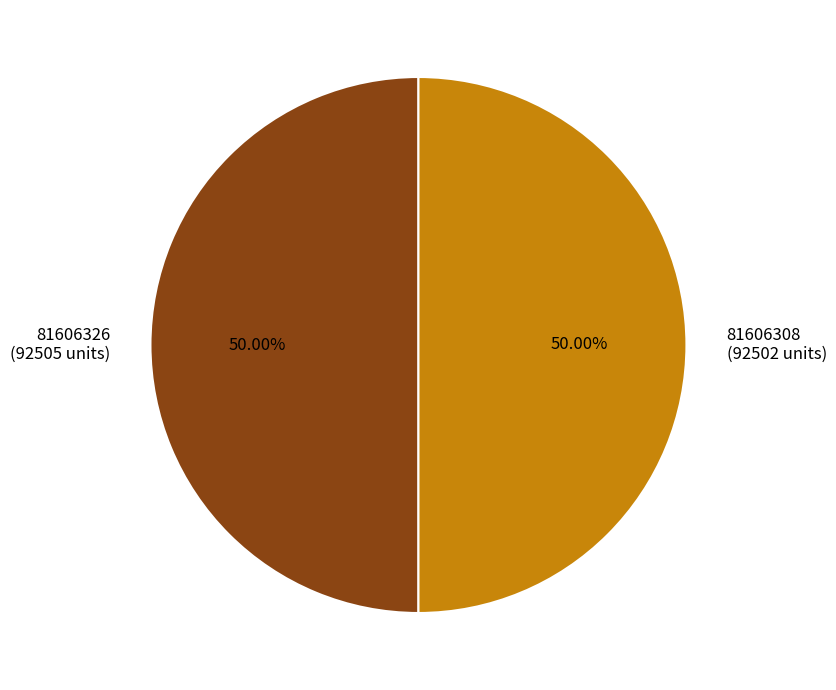

To the nearest percent, what is the combined percentage of 81606326 and 81606308?

100%